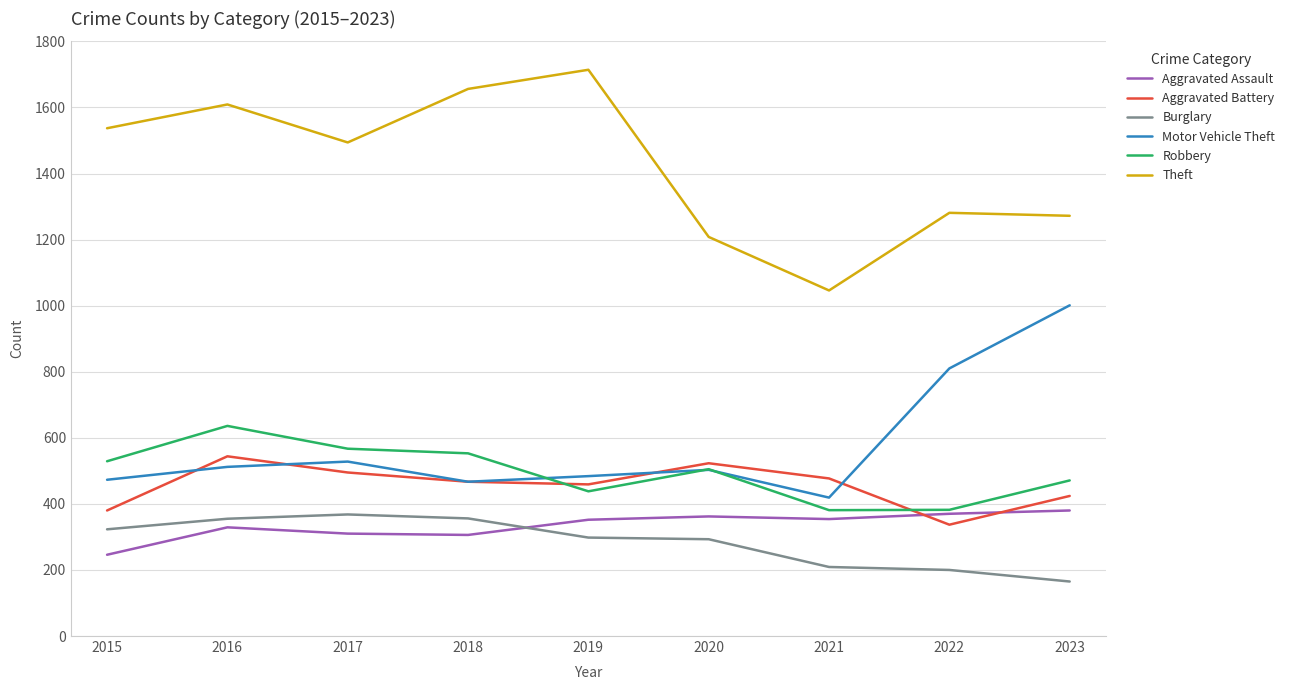

At how many categories does at least one series exceed 678?

9